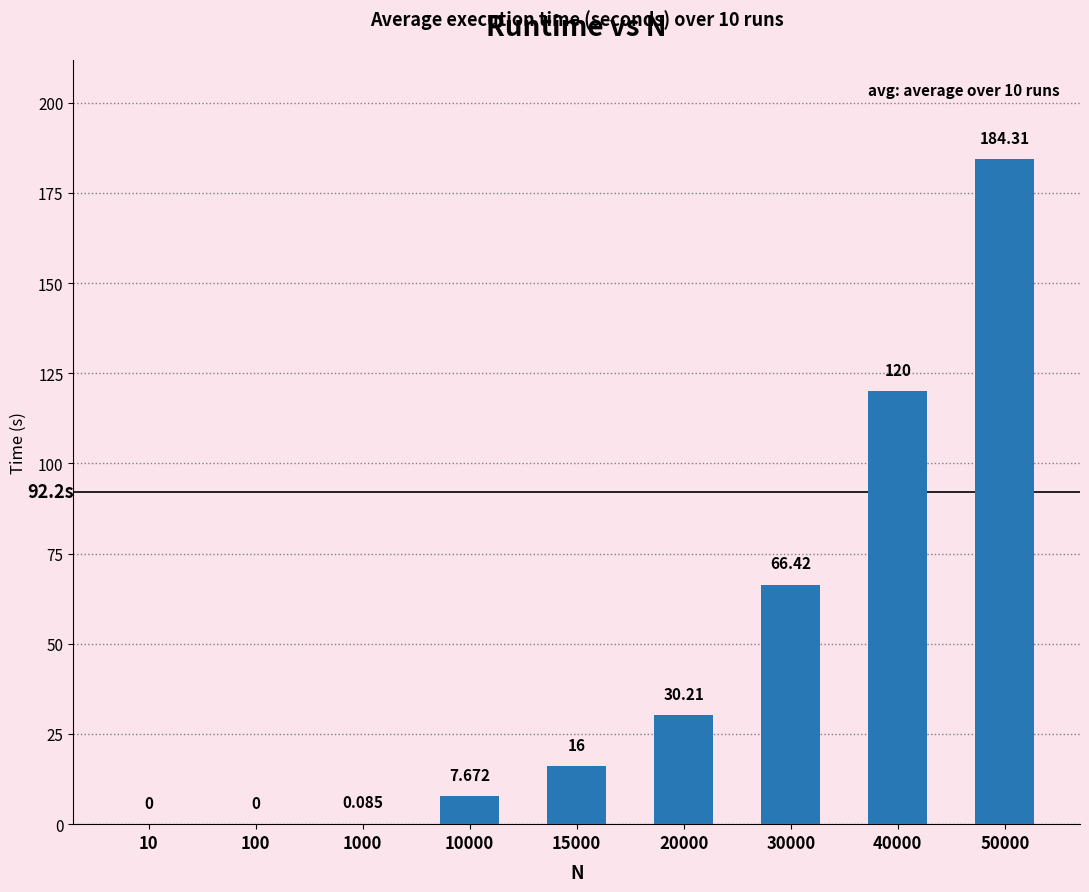

What is the value of the 6th bar from the left?

30.2